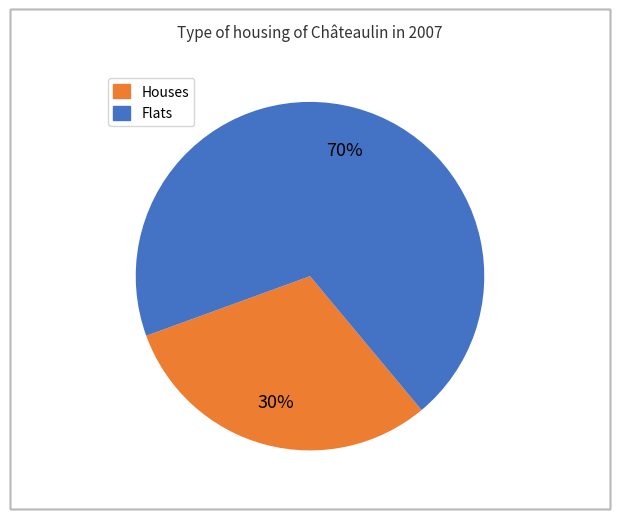

How many slices are in this pie chart?

2